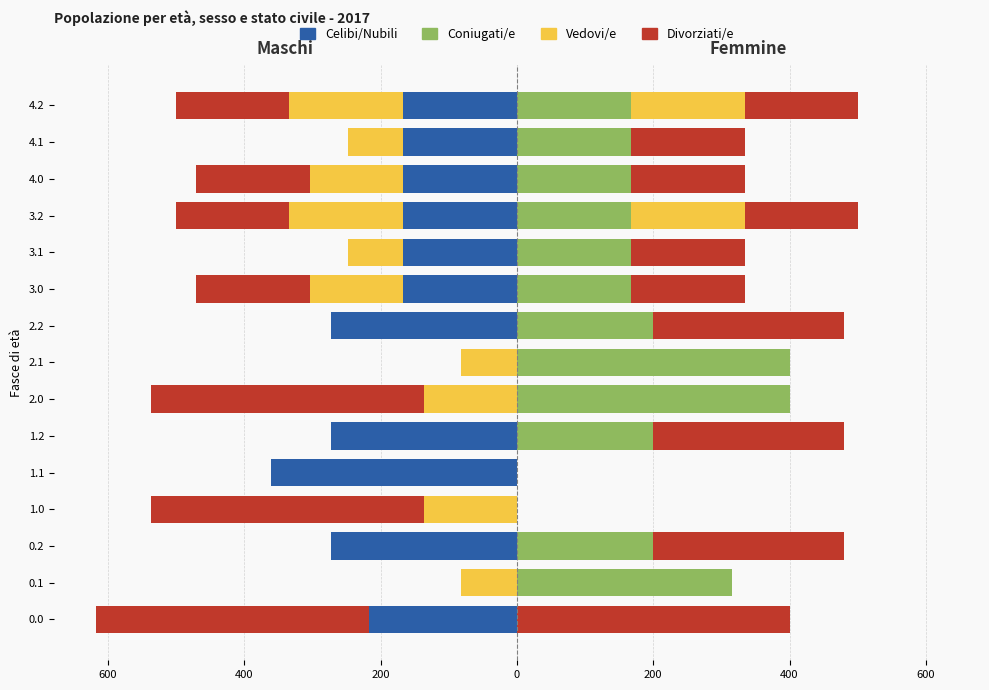

What is the difference between the maximum and second lowest values in the Coniugati/e (F) series?

400.0